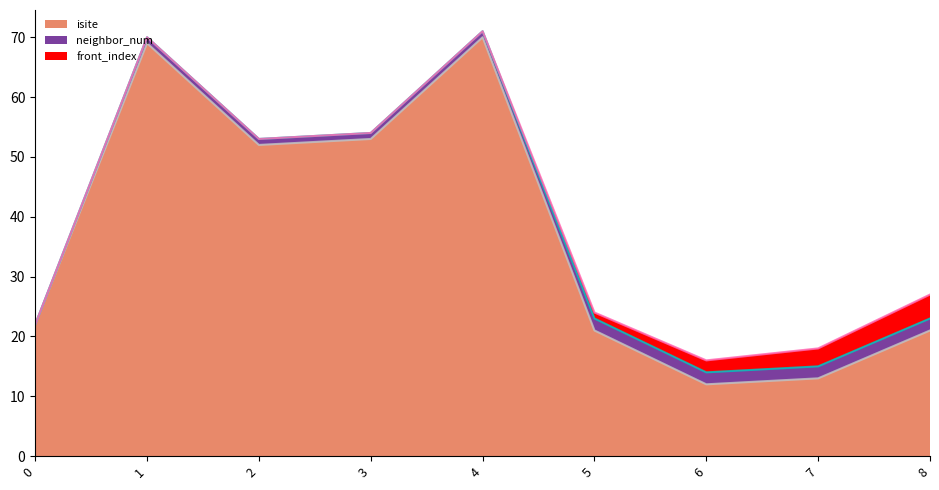

Rank the categories by neighbor_num value from highest to lowest.

5, 6, 7, 8, 1, 2, 3, 4, 0